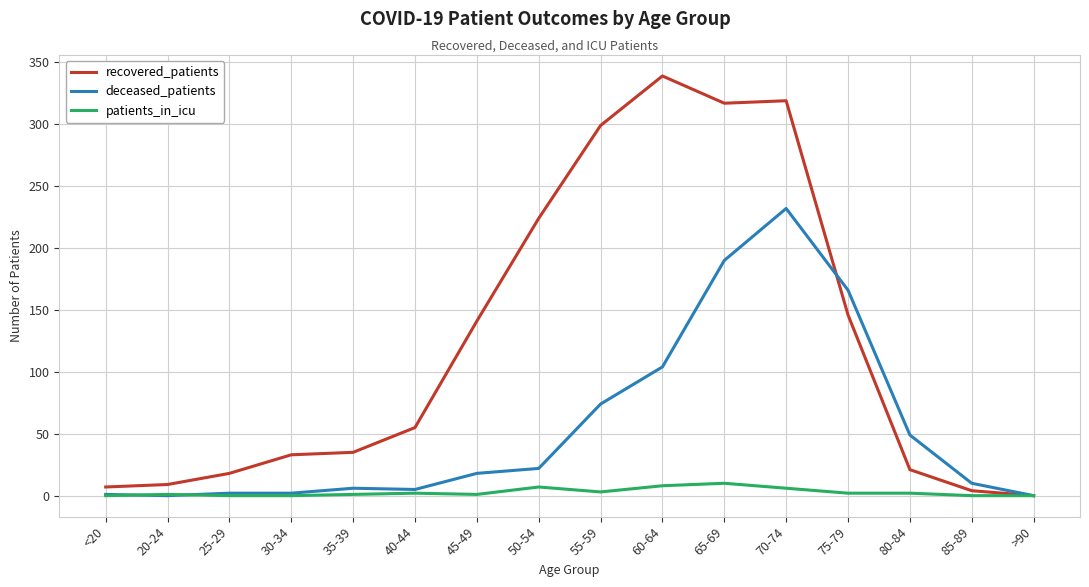

True or false: deceased_patients has a value of 131 at 20-24.

False